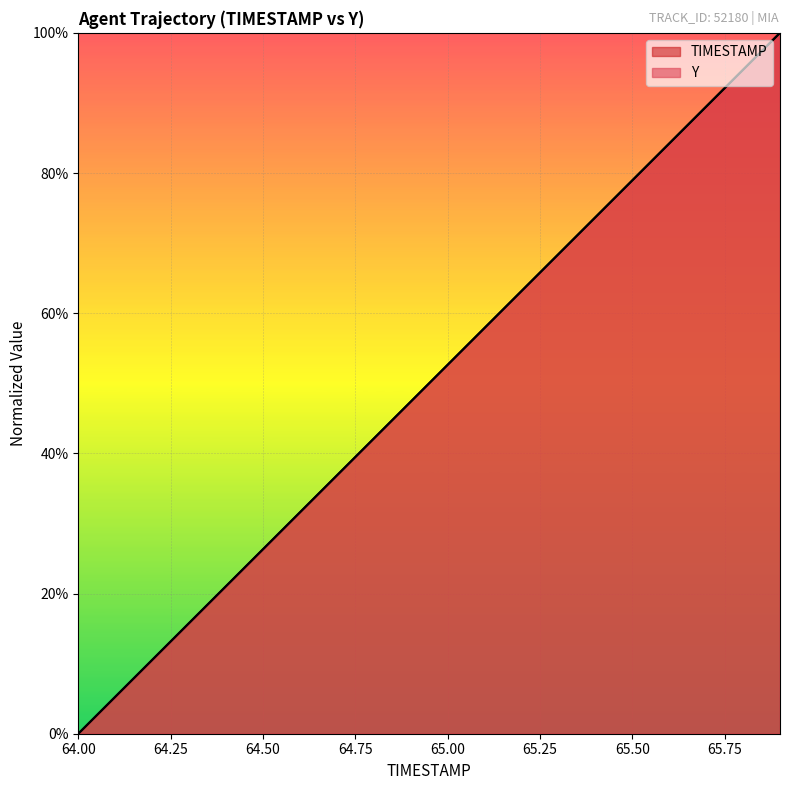

How many lines are shown in the chart?

2